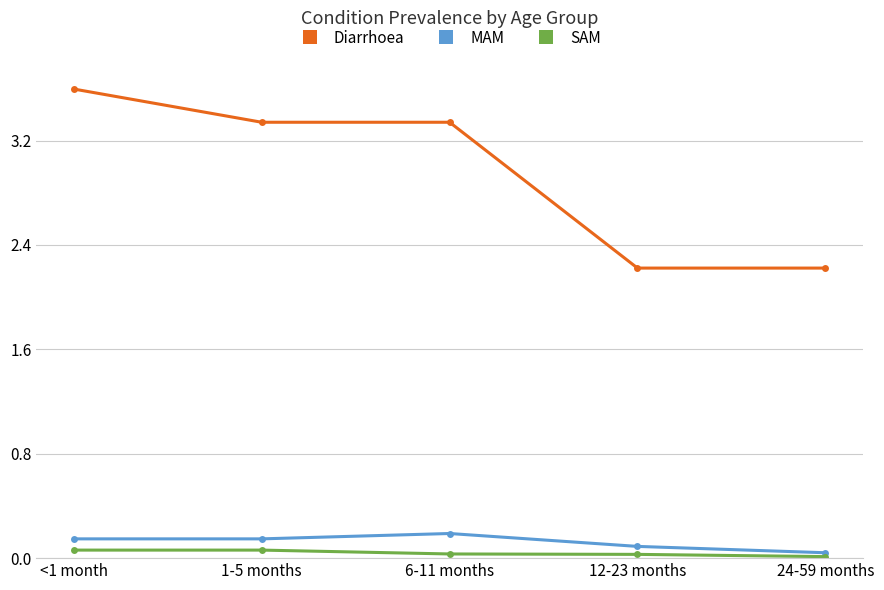

Which label corresponds to the largest value in the chart?

<1 month